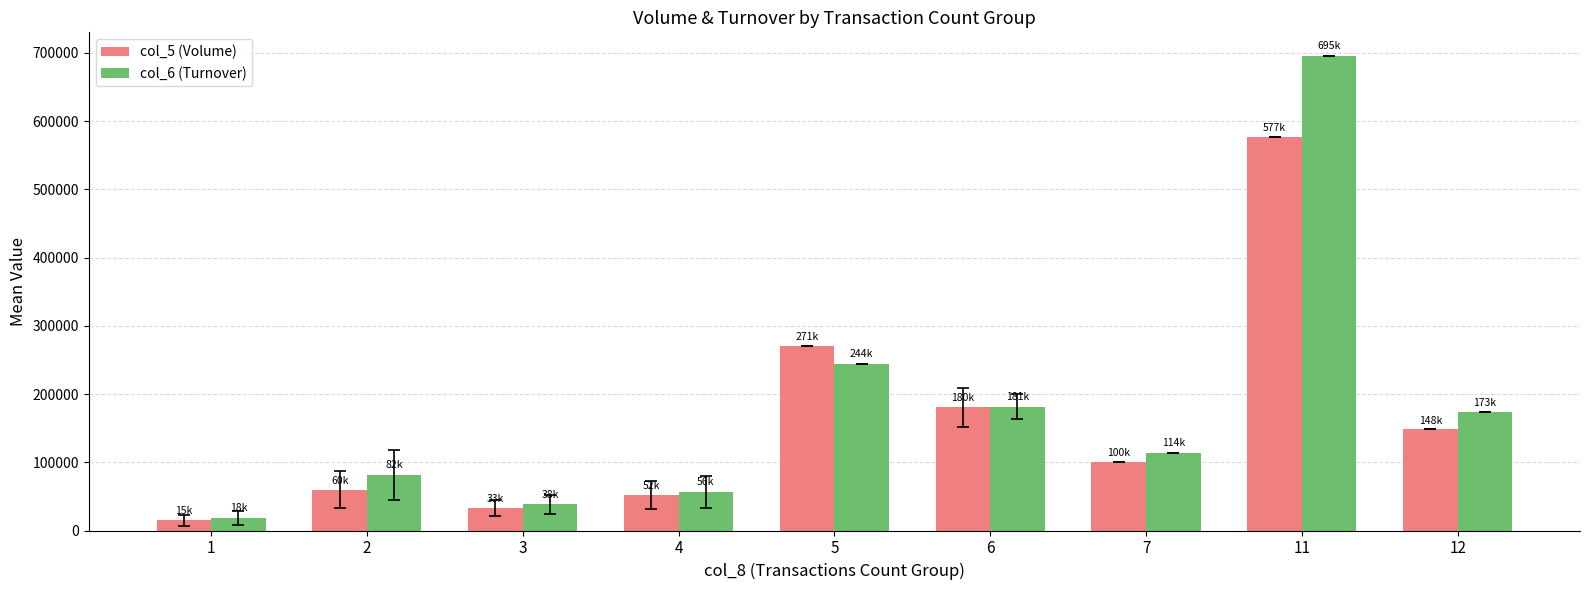

Count the number of data series in this chart.

2